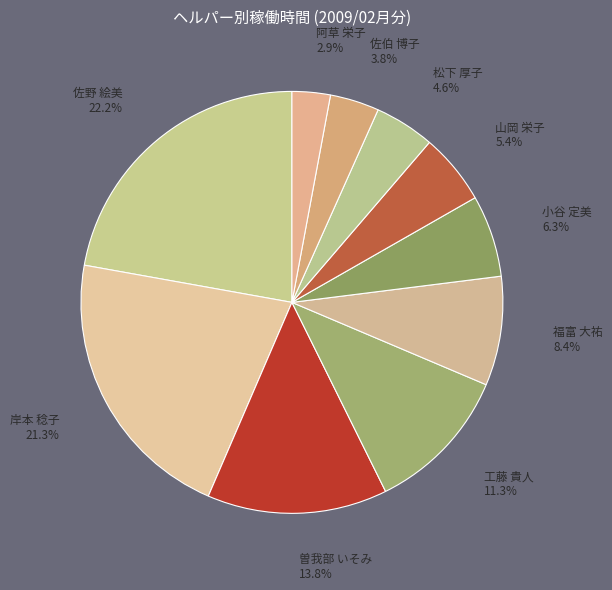

What percentage is the 阿草 栄子 slice, to the nearest percent?

3%